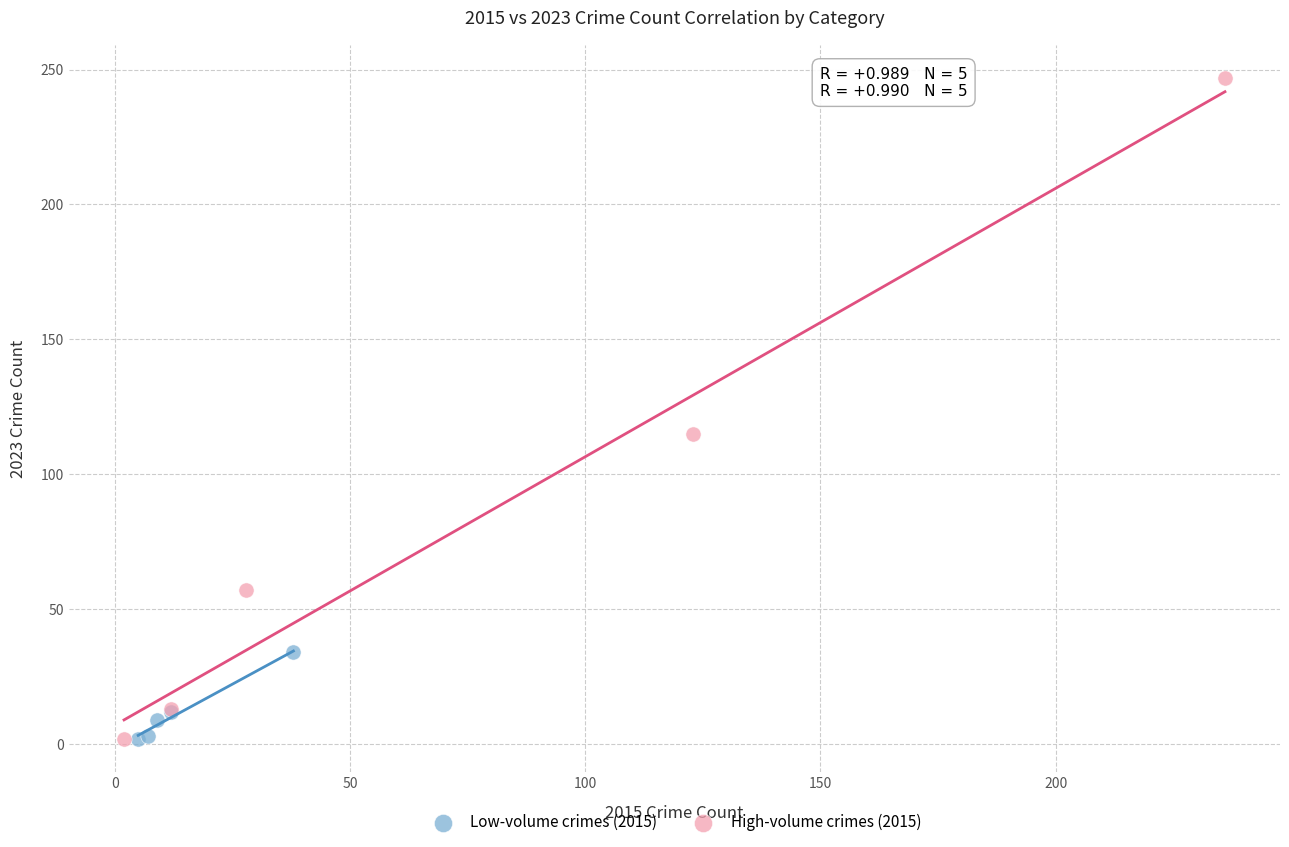

Which series reaches the maximum Y coordinate?

High-volume crimes (2015)